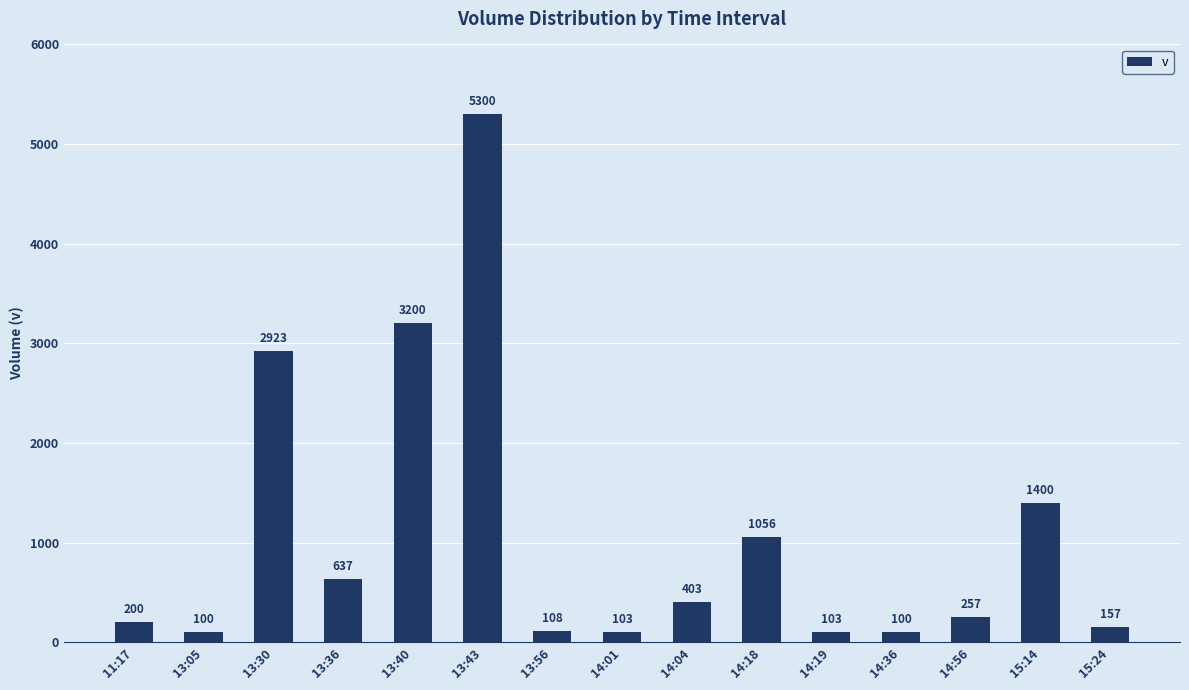

What is the minimum value shown in the chart?

100